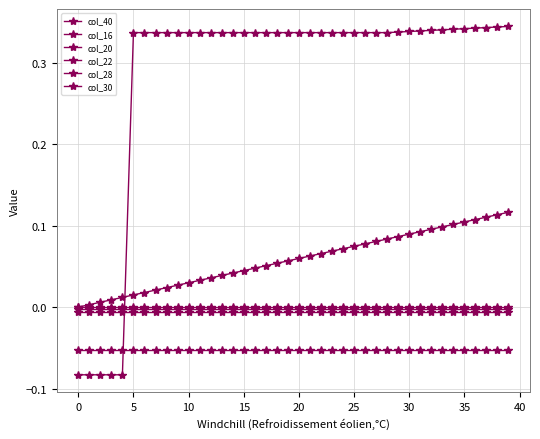

True or false: col_20 and col_22 cross at least once.

False